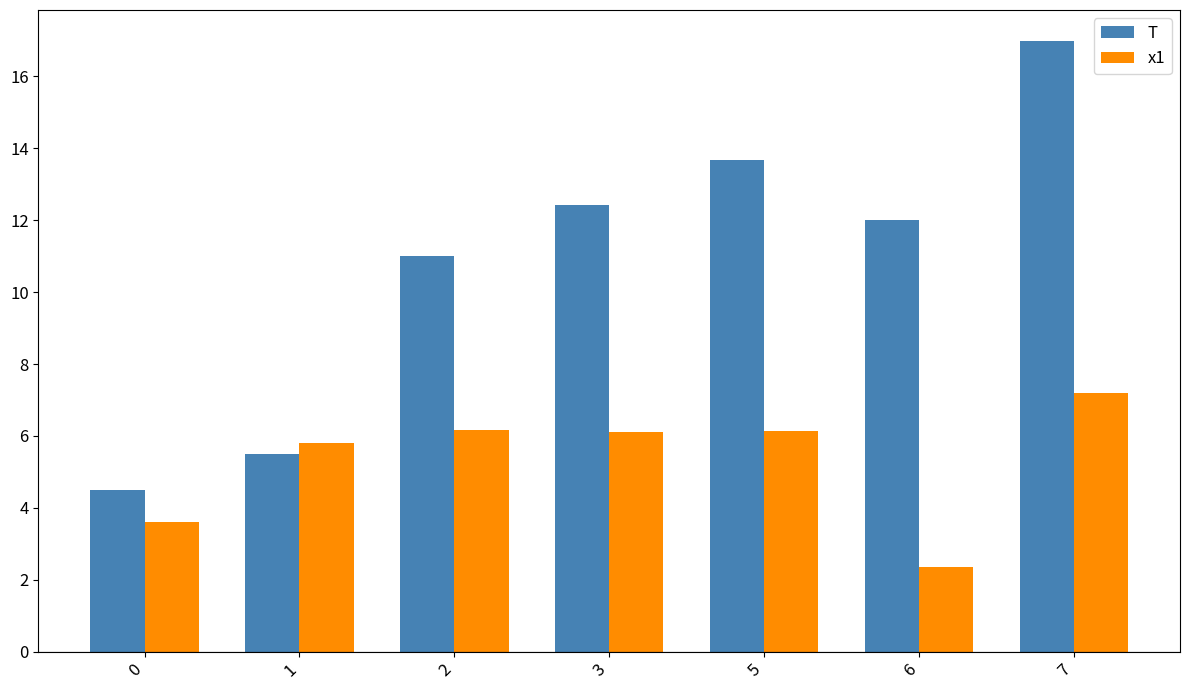

Rank the series by their maximum value, from highest to lowest.

T, x1